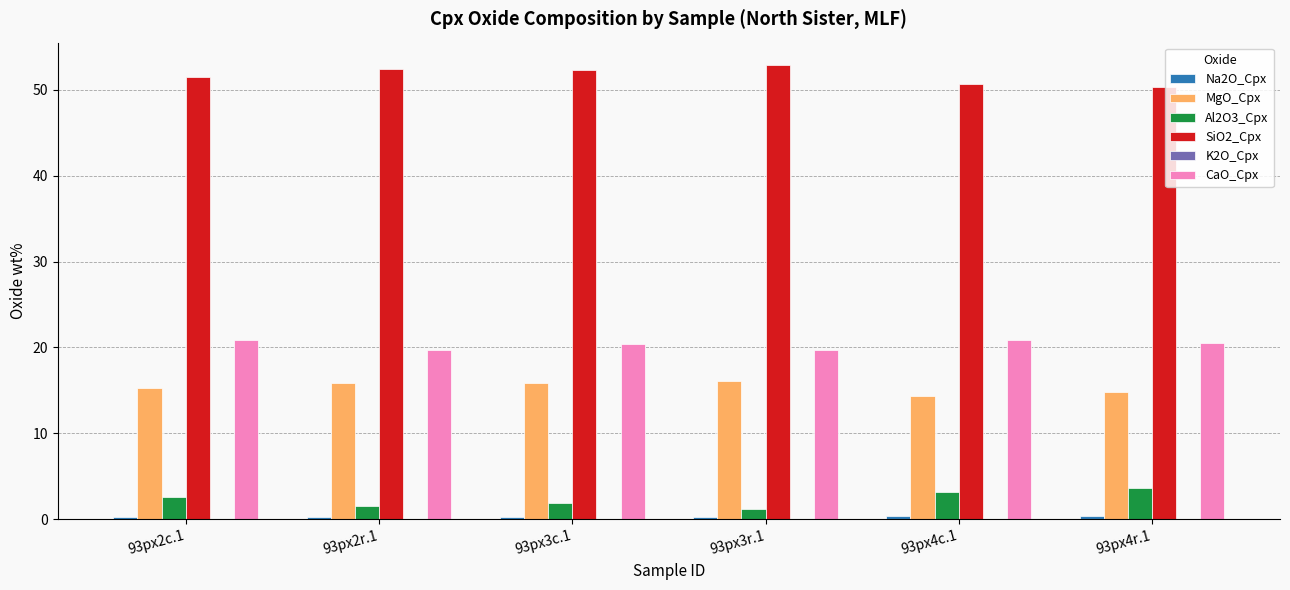

What value does the Al2O3_Cpx series have at 93px3r.1?

1.2